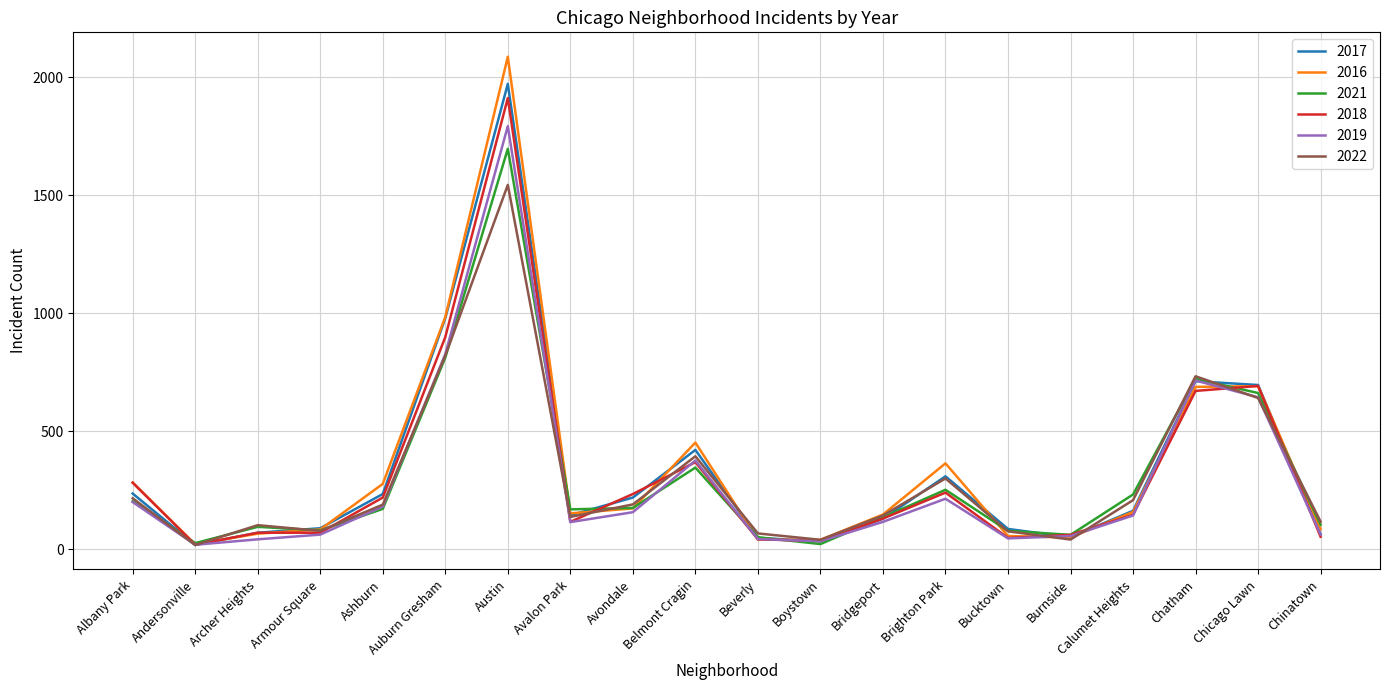

Between Albany Park and Avalon Park, which series saw the biggest shift?

2018